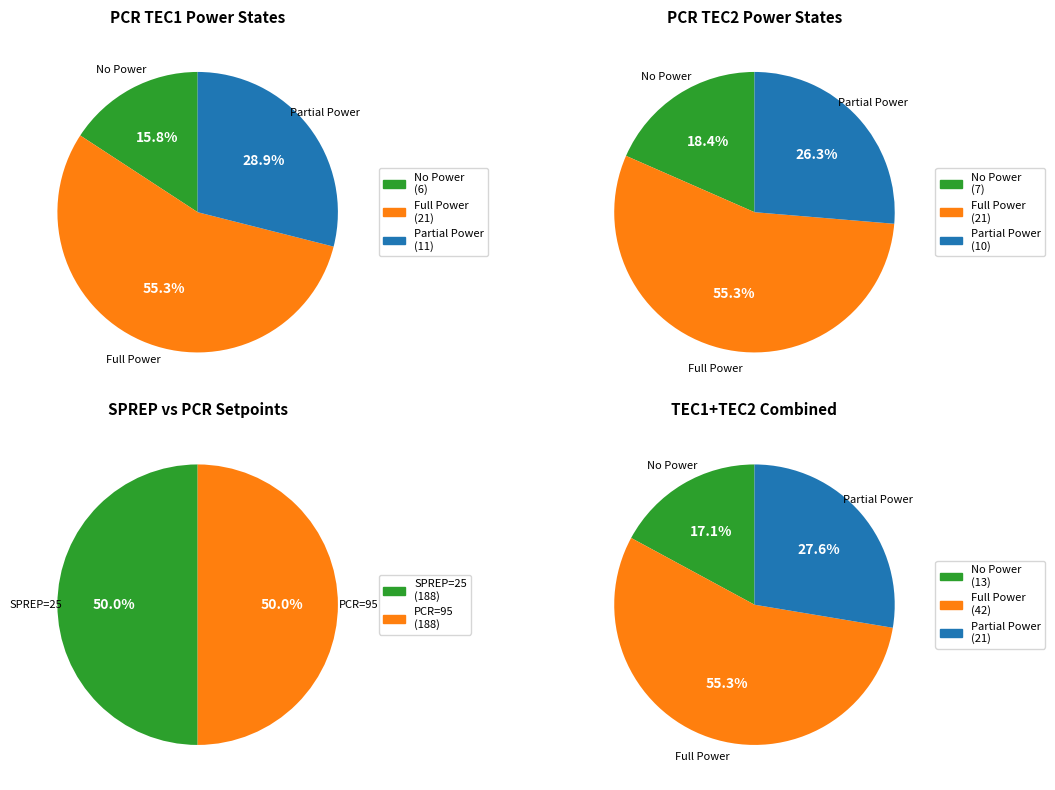

What is the difference between the highest and lowest values at 1?

100